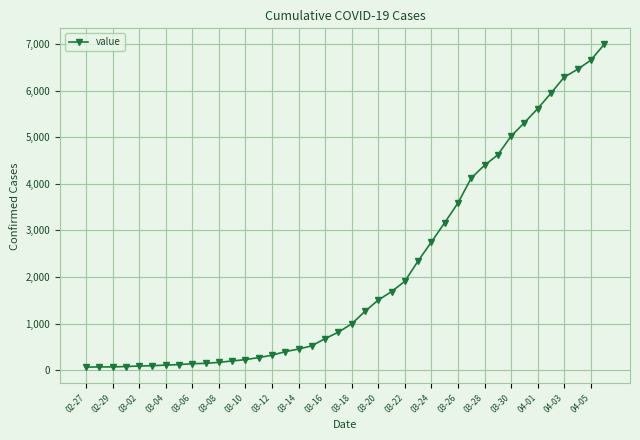

What is the greatest value displayed?

6994